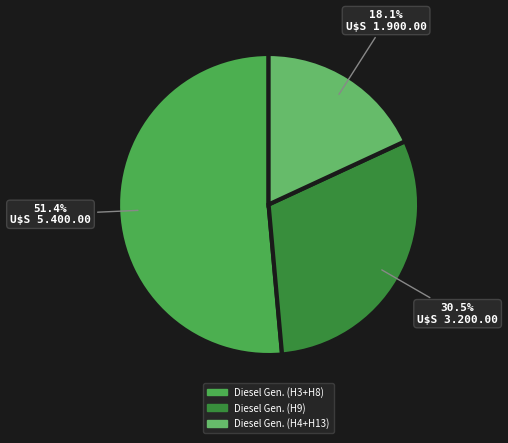

Count the number of slices in the pie.

3